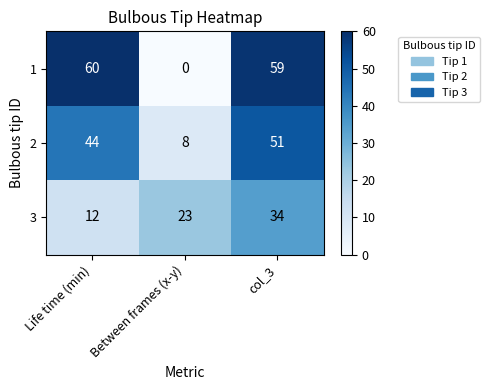

Is the value of 1 at Between frames (x-y) greater than the value of 2 at Between frames (x-y)?

No